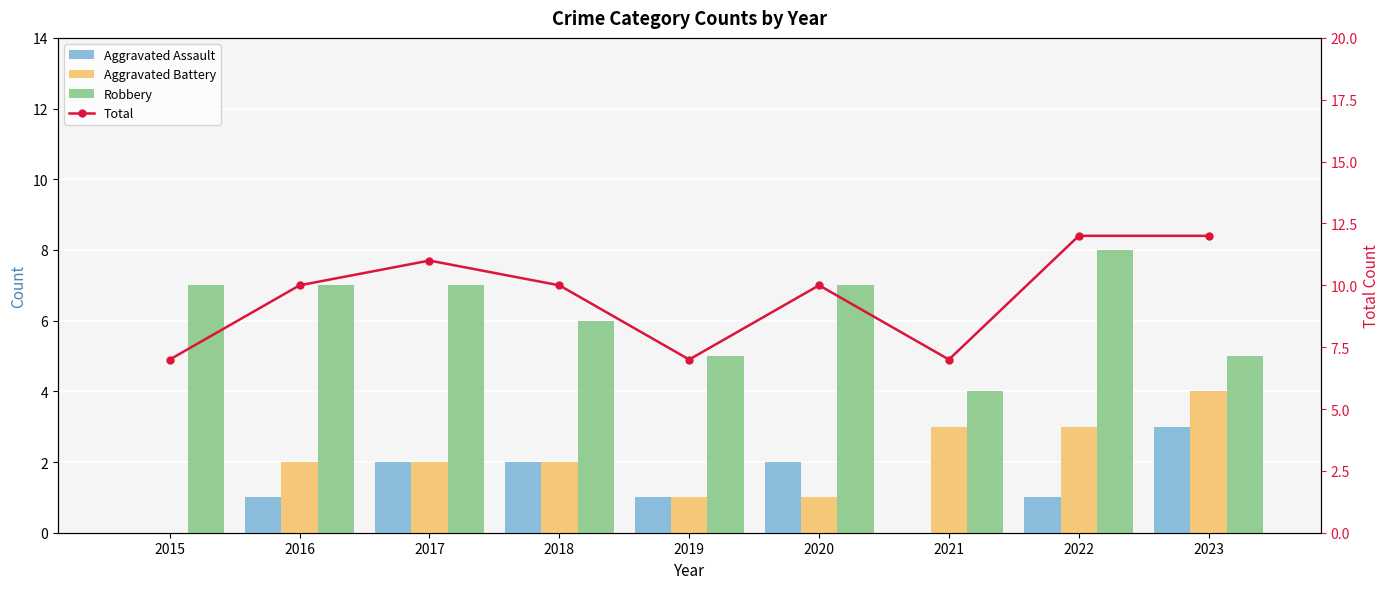

What are all the series names shown in the legend?

Aggravated Assault, Aggravated Battery, Robbery, Total